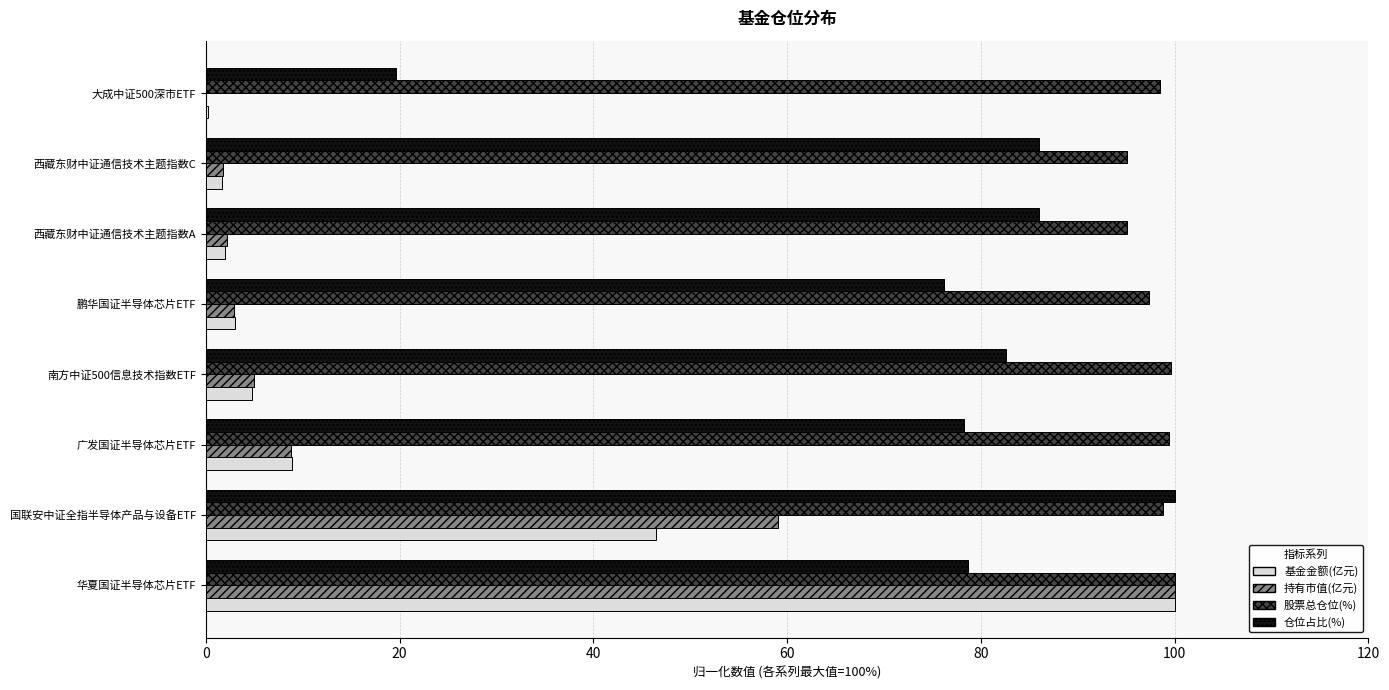

Which series changed the most between 国联安中证全指半导体产品与设备ETF and 西藏东财中证通信技术主题指数A?

持有市值(亿元)